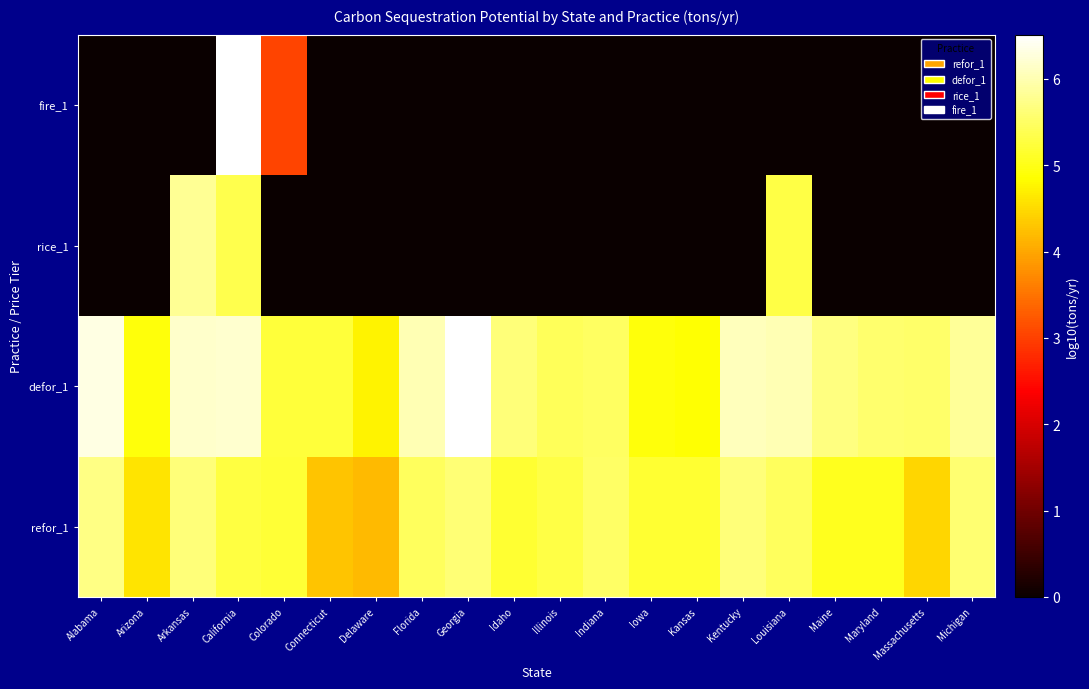

What is the greatest value displayed?

6.5